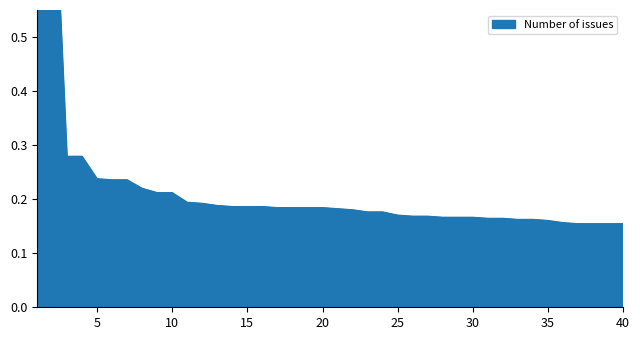

True or false: the data shows 0.2 at 13.

True